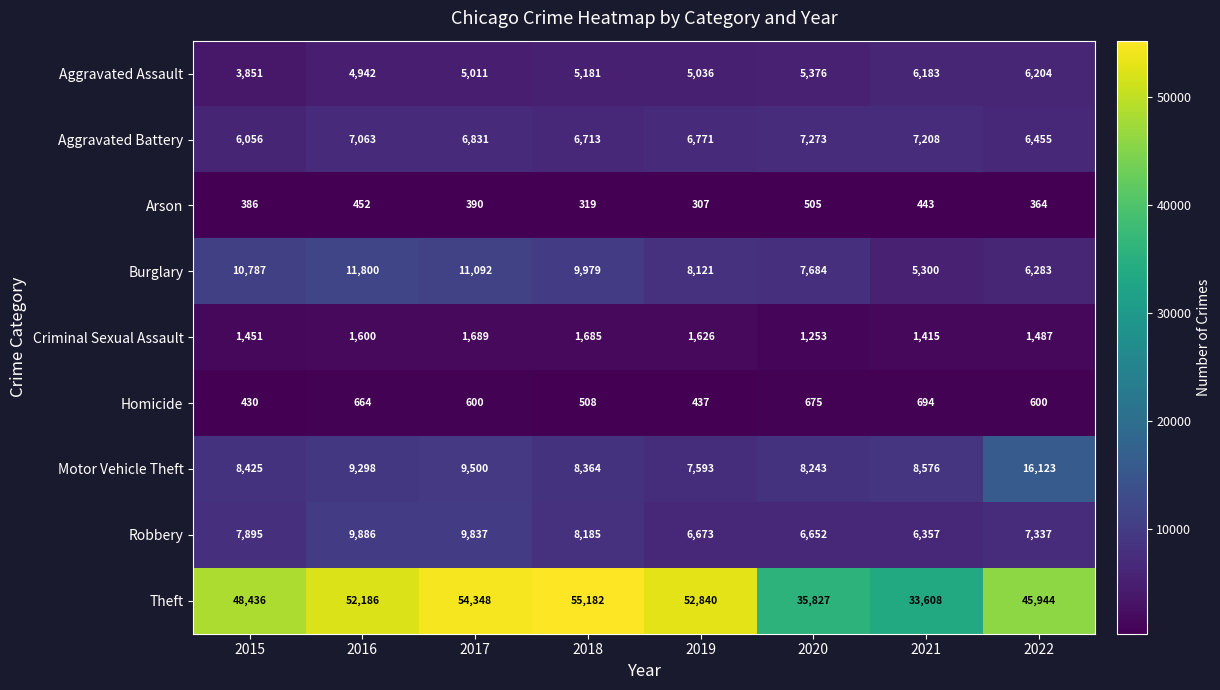

Is the value of Robbery at 2017 greater than the value of Aggravated Battery at 2018?

Yes